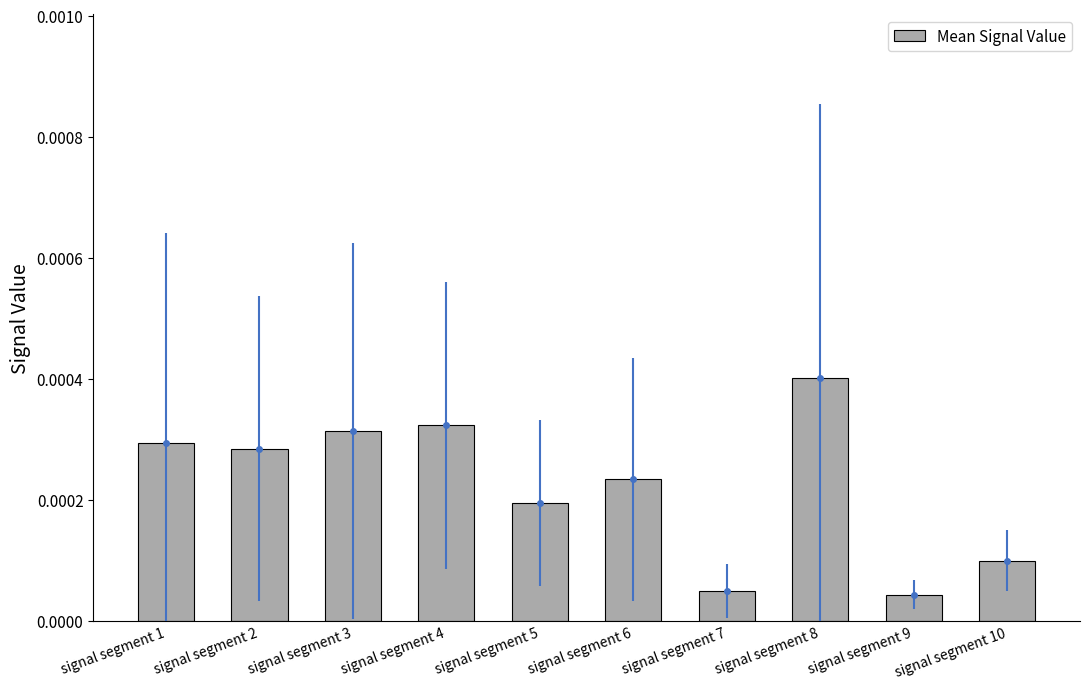

How many values are between 0 and 1?

10